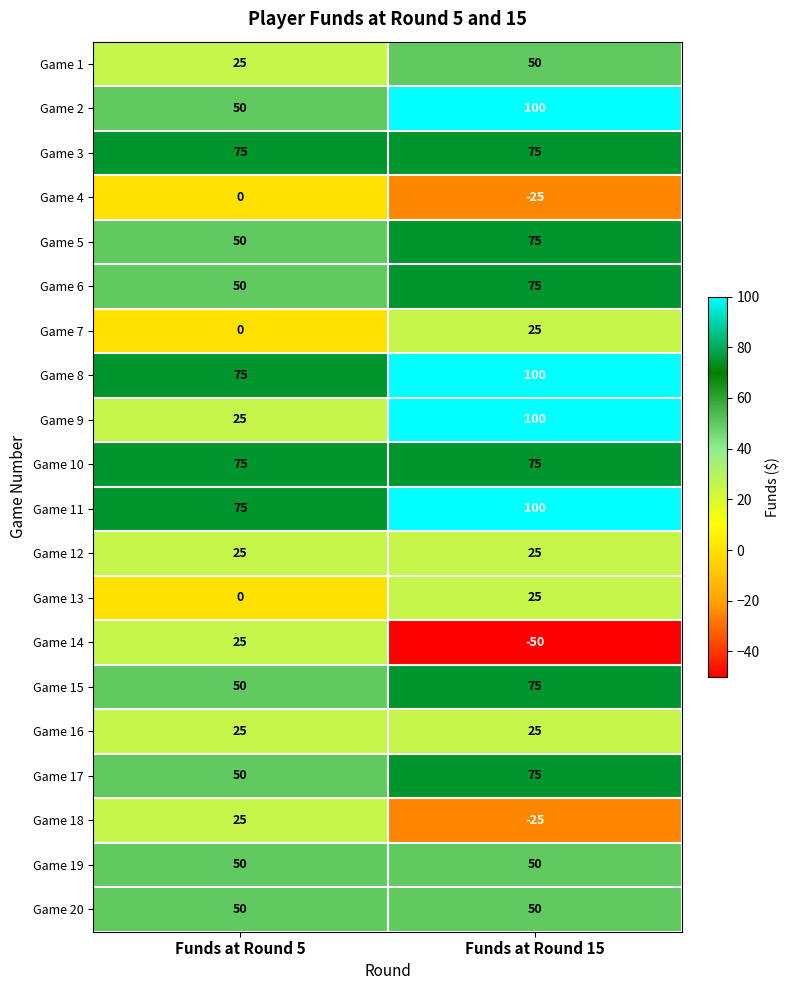

What is the smallest value displayed?

-50